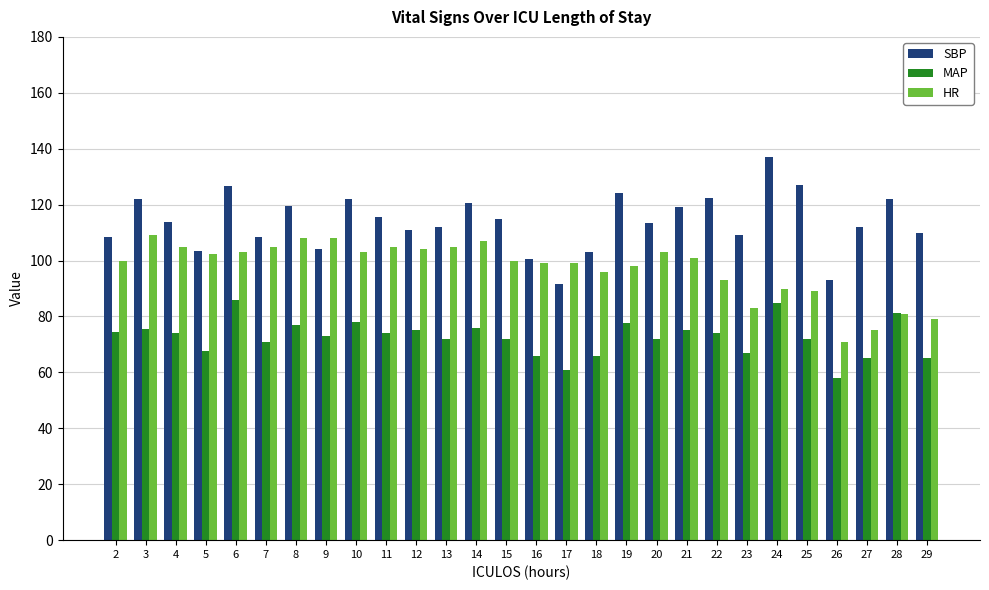

List the series in order of their peak value, highest first.

SBP, HR, MAP